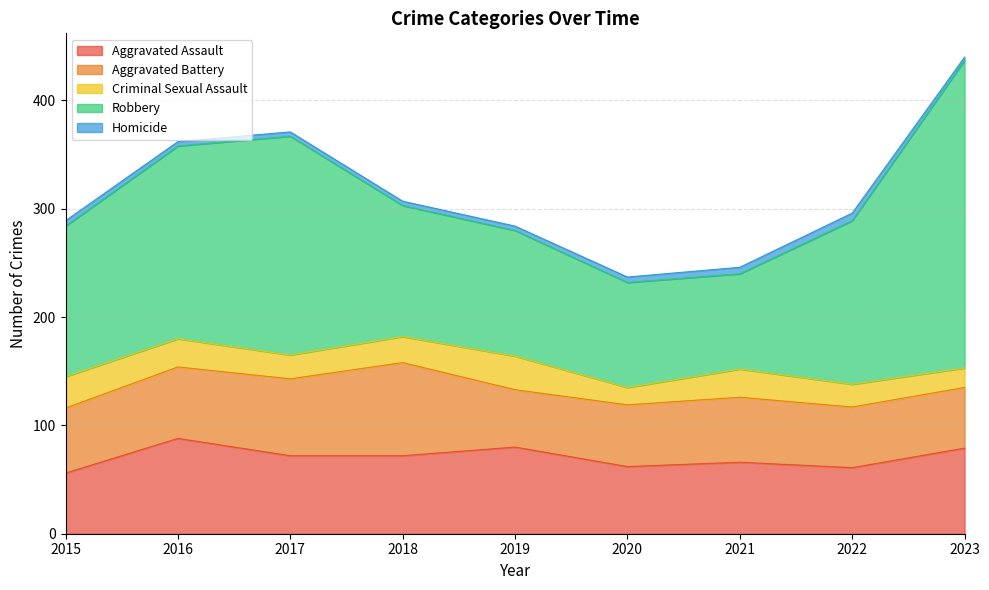

Where does the Aggravated Assault series first go above 72?

2016